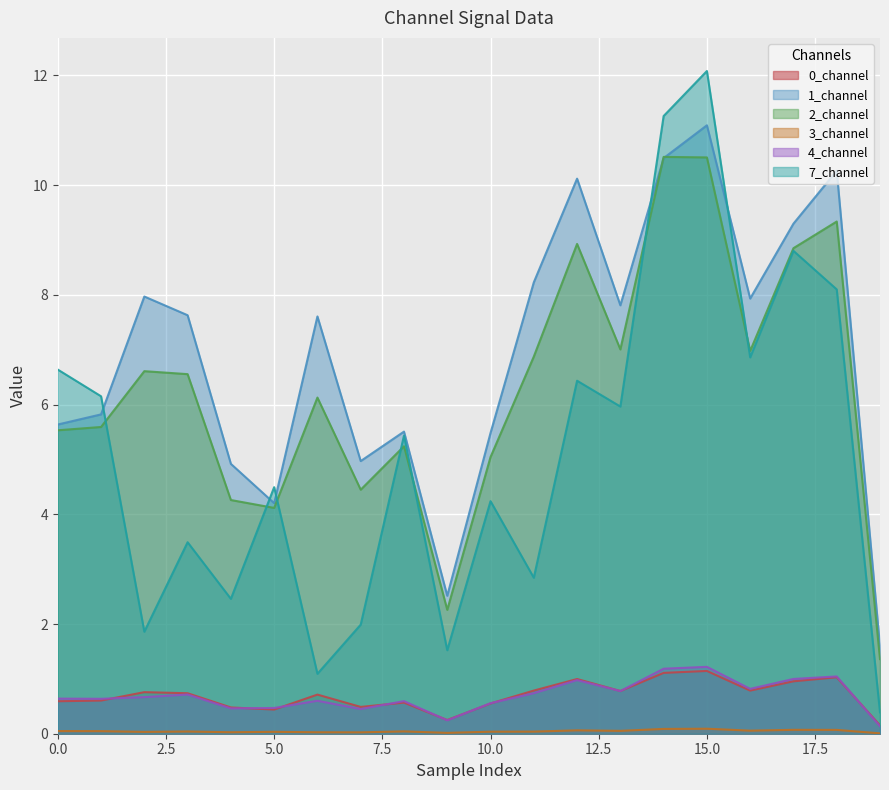

How many values in the 2_channel series are below 6?

9